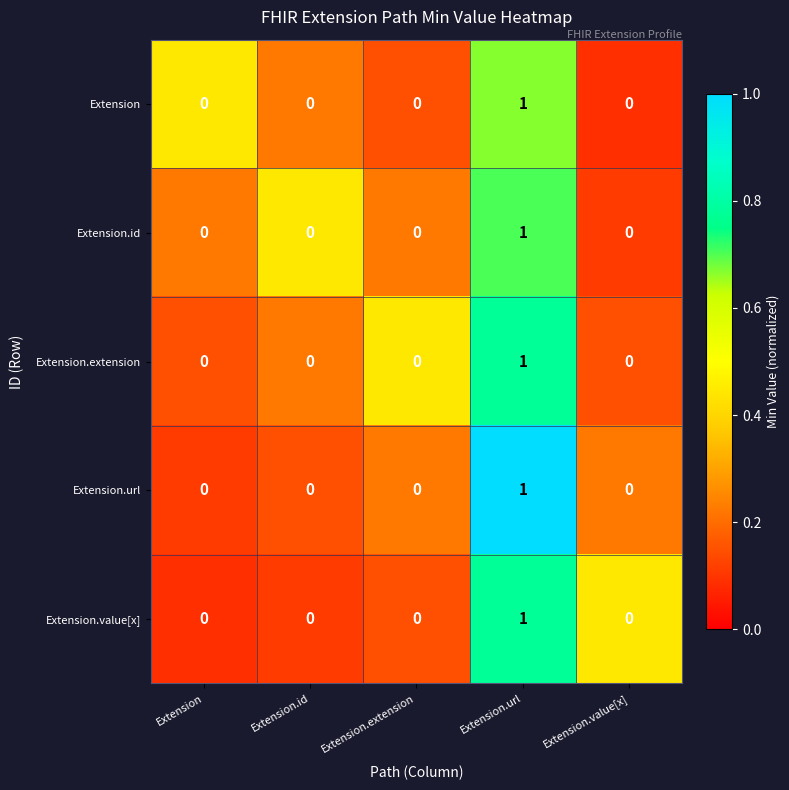

Reading left to right, list all the values displayed in this chart.

Extension: 0	0	0	1	0
Extension.id: 0	0	0	1	0
Extension.extension: 0	0	0	1	0
Extension.url: 0	0	0	1	0
Extension.value[x]: 0	0	0	1	0